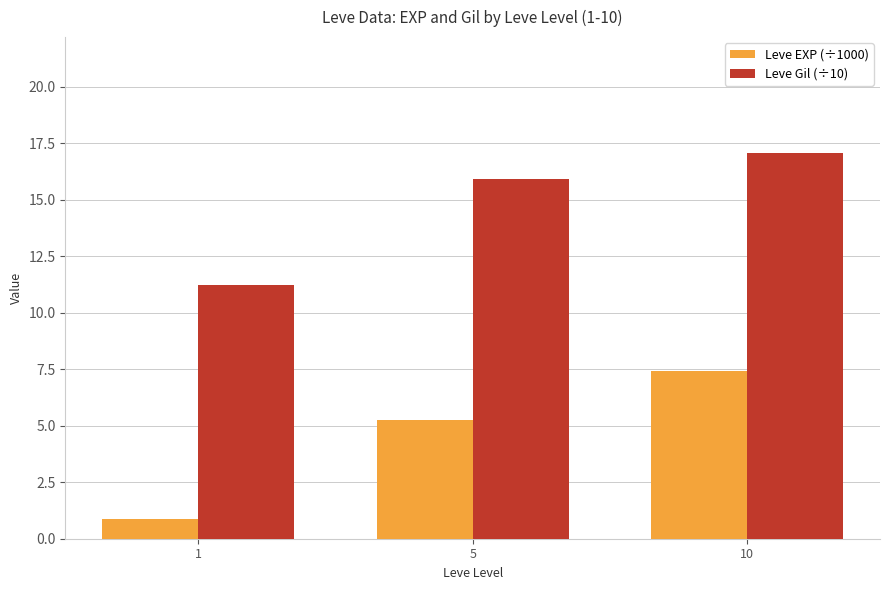

What is the sum of all Leve EXP (÷1000) values?

13.5